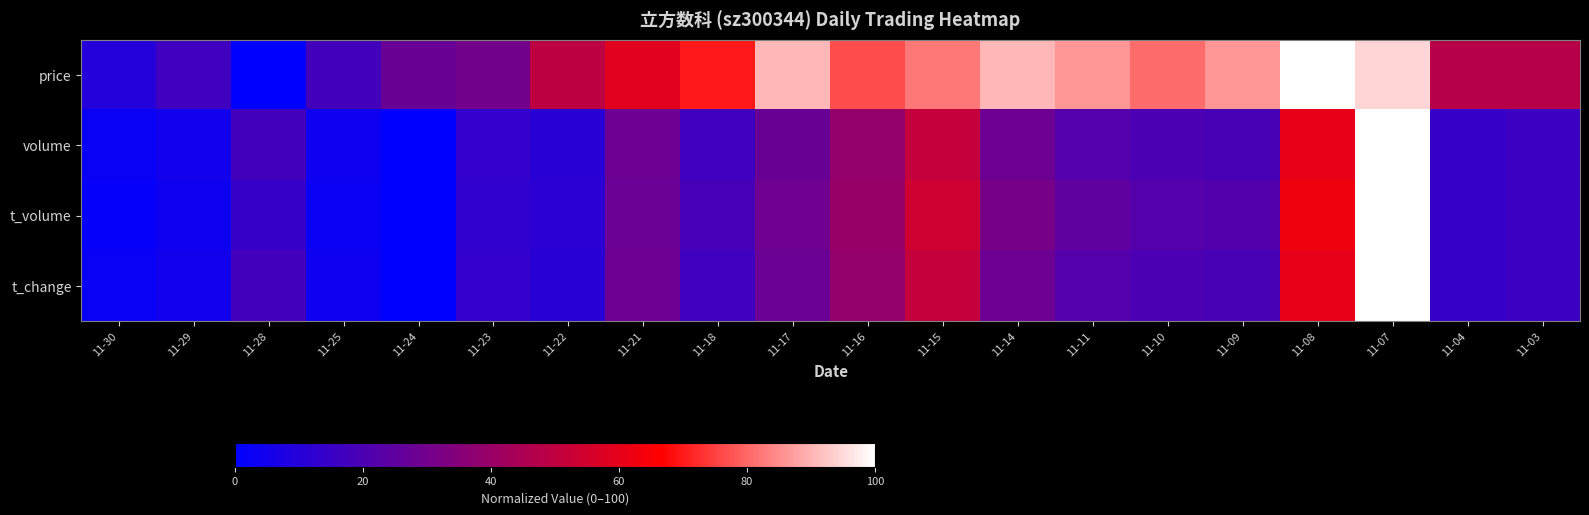

Reading left to right, transcribe all the data shown in this chart.

price: 11-30=9.6	11-29=16.4	11-28=0.0	11-25=17.8	11-24=27.4	11-23=30.1	11-22=49.3	11-21=58.9	11-18=69.9	11-17=90.4	11-16=76.7	11-15=82.2	11-14=90.4	11-11=86.3	11-10=80.8	11-09=86.3	11-08=100.0	11-07=94.5	11-04=47.9	11-03=47.9
volume: 11-30=2.5	11-29=5.0	11-28=17.5	11-25=3.8	11-24=0.0	11-23=13.6	11-22=10.6	11-21=28.3	11-18=16.6	11-17=27.7	11-16=38.6	11-15=51.1	11-14=28.4	11-11=22.2	11-10=19.7	11-09=18.9	11-08=60.4	11-07=100.0	11-04=14.2	11-03=15.7
t_volume: 11-30=1.4	11-29=3.6	11-28=14.3	11-25=3.1	11-24=0.0	11-23=12.7	11-22=11.2	11-21=28.0	11-18=18.6	11-17=29.2	11-16=39.8	11-15=53.7	11-14=31.1	11-11=25.1	11-10=22.2	11-09=21.5	11-08=63.3	11-07=100.0	11-04=14.1	11-03=15.7
t_change: 11-30=2.5	11-29=5.0	11-28=17.4	11-25=3.8	11-24=0.0	11-23=13.6	11-22=10.7	11-21=28.4	11-18=16.7	11-17=27.8	11-16=38.5	11-15=51.1	11-14=28.4	11-11=22.1	11-10=19.6	11-09=18.9	11-08=60.6	11-07=100.0	11-04=14.2	11-03=15.8